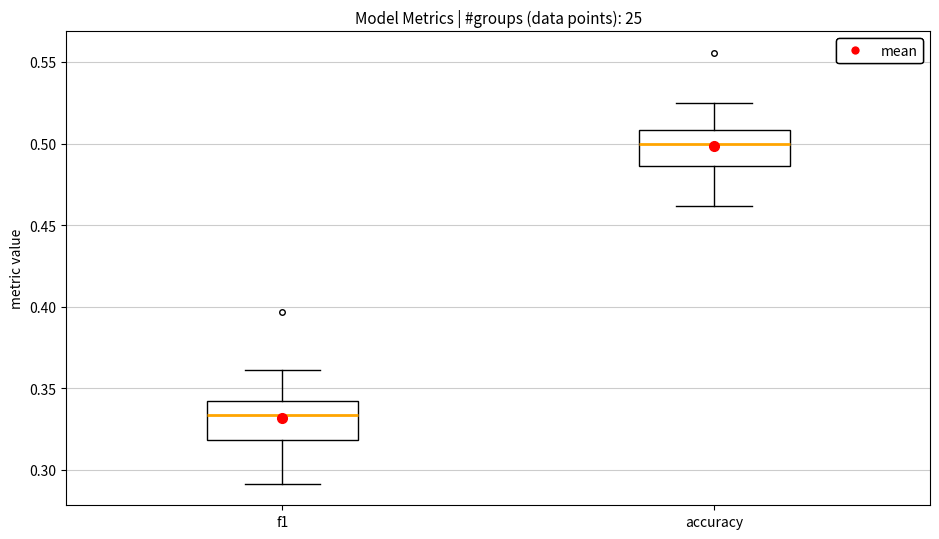

Which box has the highest median line?

accuracy